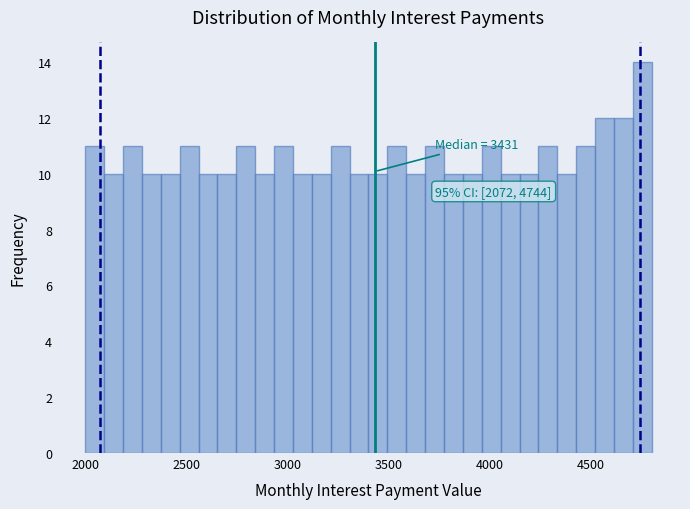

Read against the x-axis, roughly where is the centre of the tallest bar?

4750